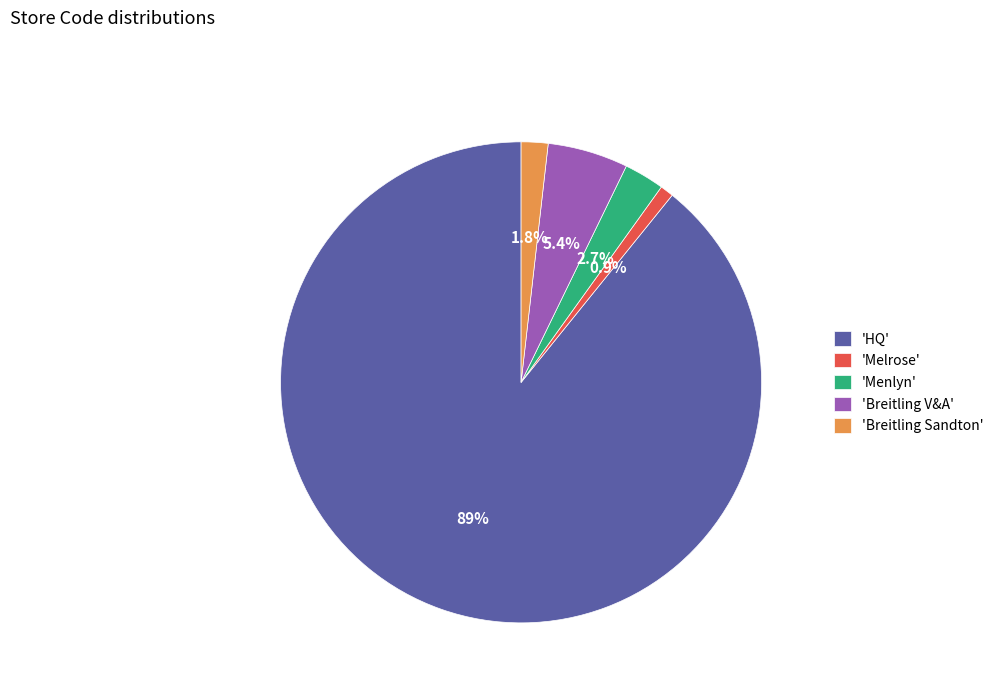

Which category has the smallest portion of the pie?

'Melrose'